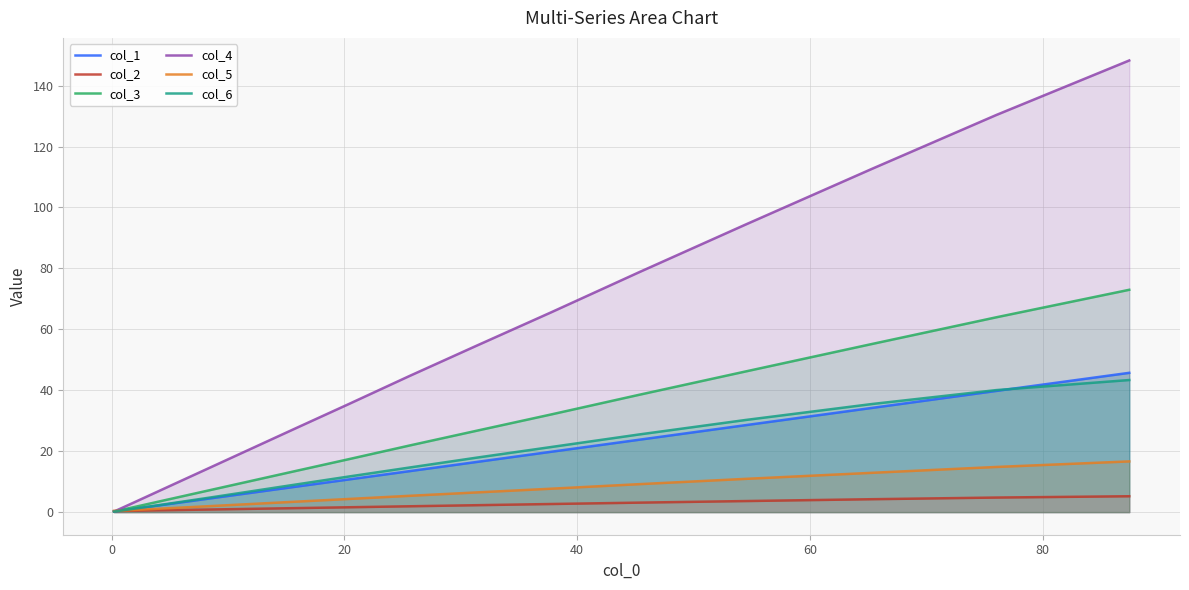

What is the maximum value shown in the chart?

148.2